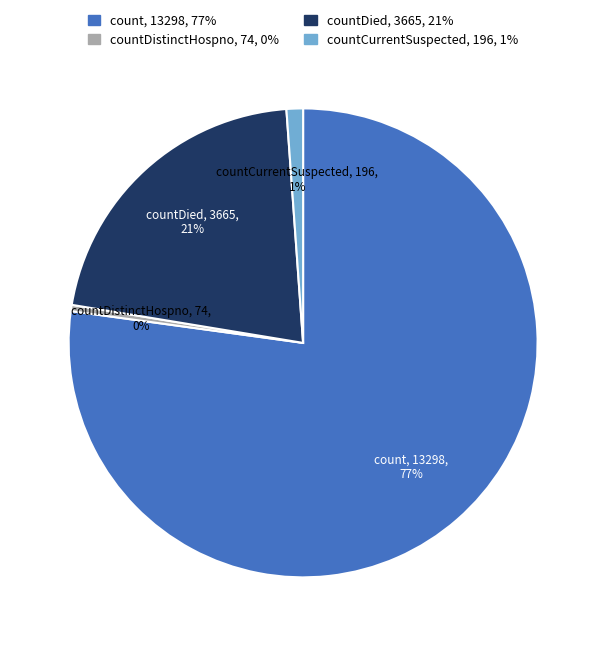

Count the number of slices in the pie.

4